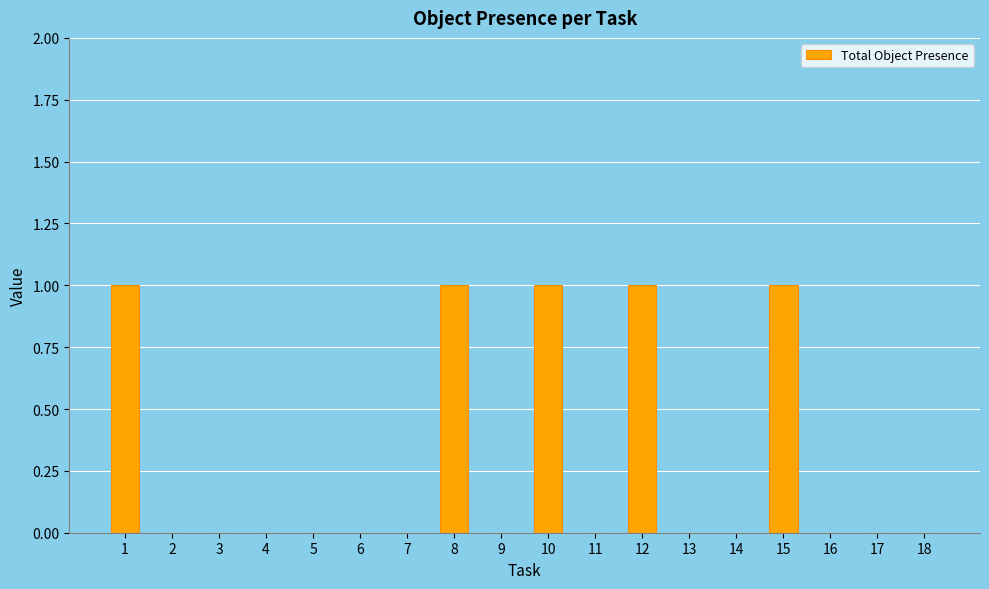

Are the bars horizontal?

No